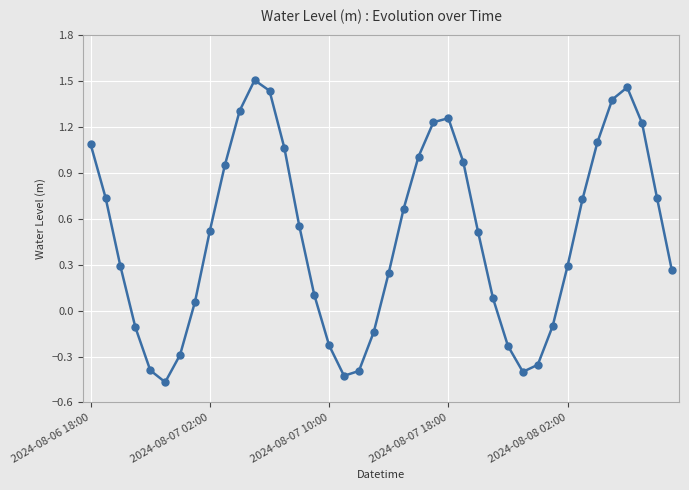

What is the average value?

0.5